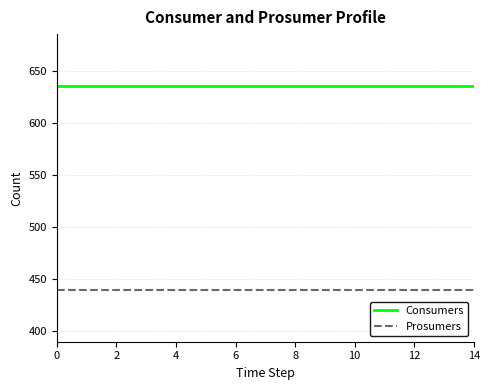

How many lines are shown in the chart?

2